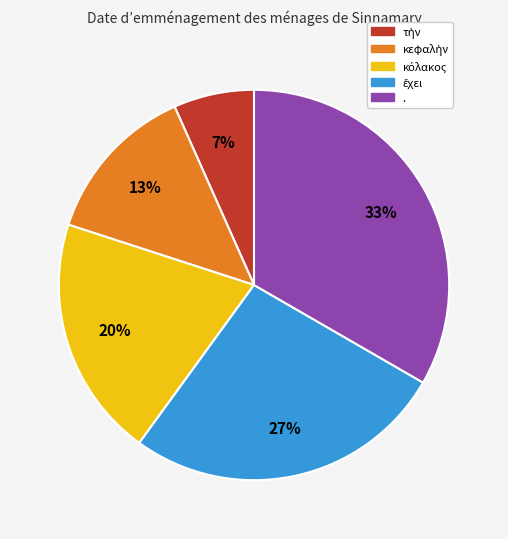

What percentage is the . slice, to the nearest percent?

33%